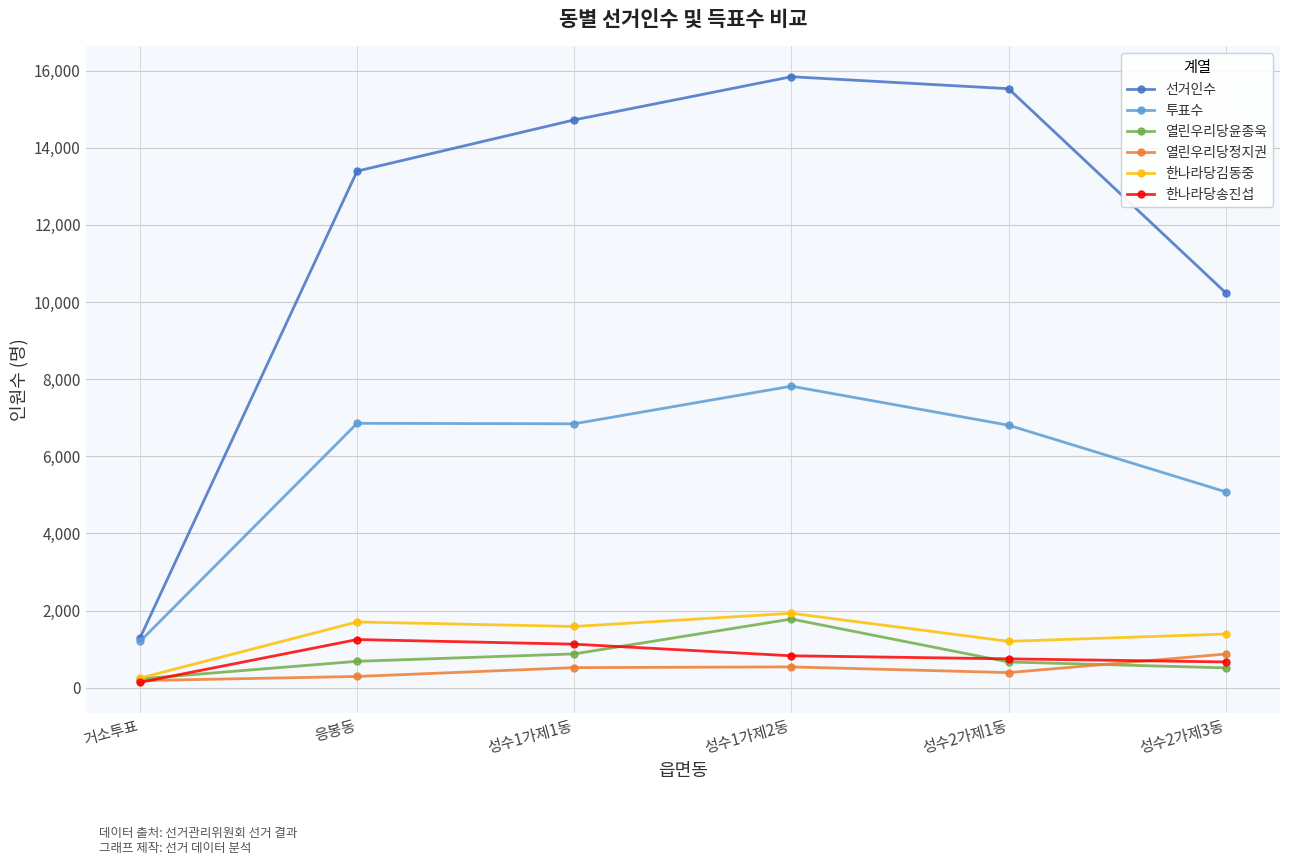

Which series has the widest spread of values?

선거인수